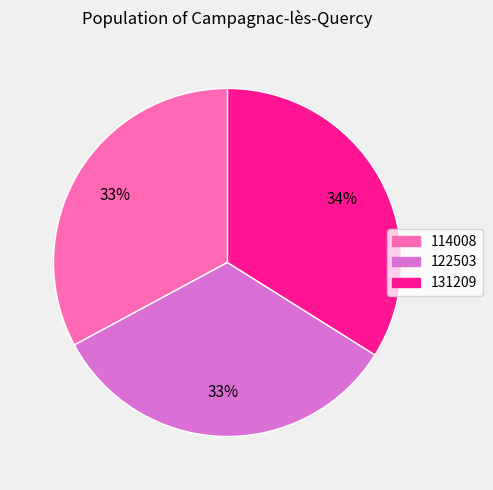

Is it true that 114008 is 47% of the pie?

False